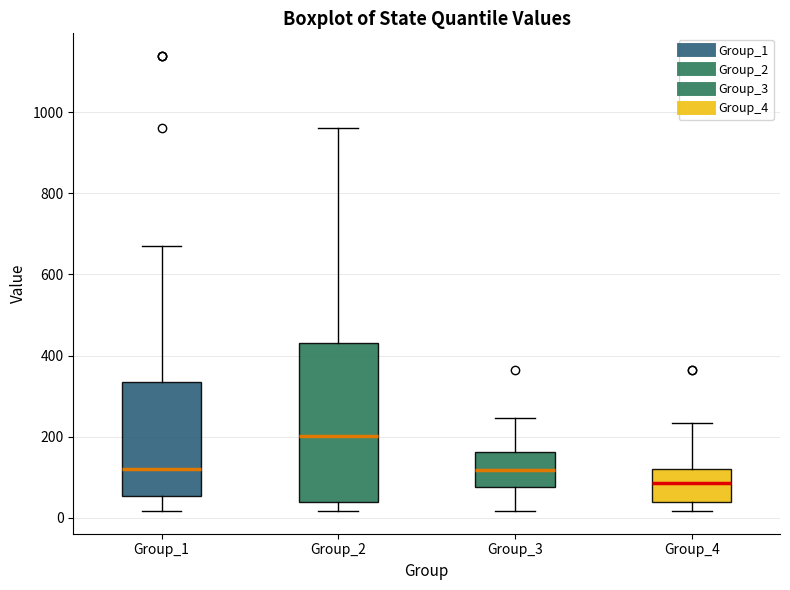

Which box is the tallest, from its lower edge to its upper edge?

Group_2